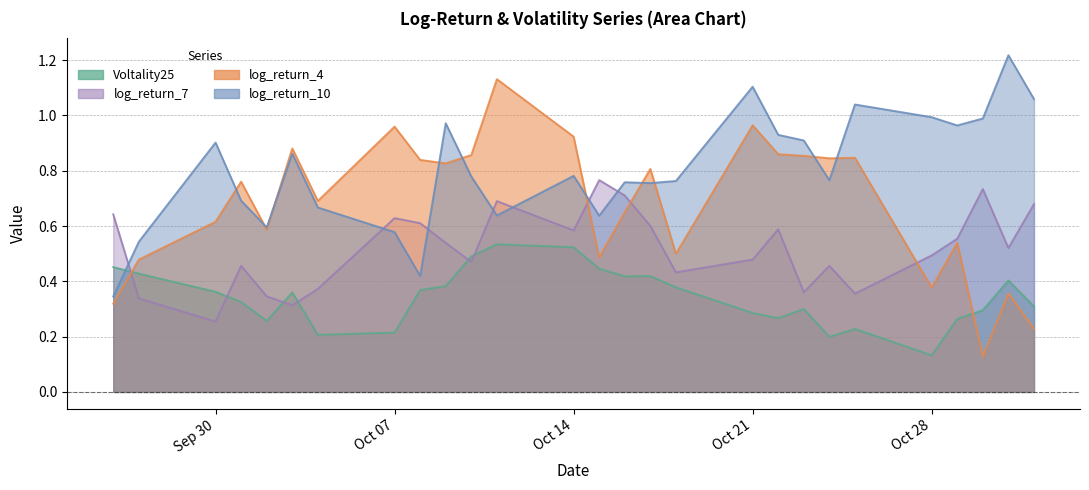

Between which two adjacent categories do Voltality25 and log_return_7 first intersect?

2024-09-26 and 2024-09-27